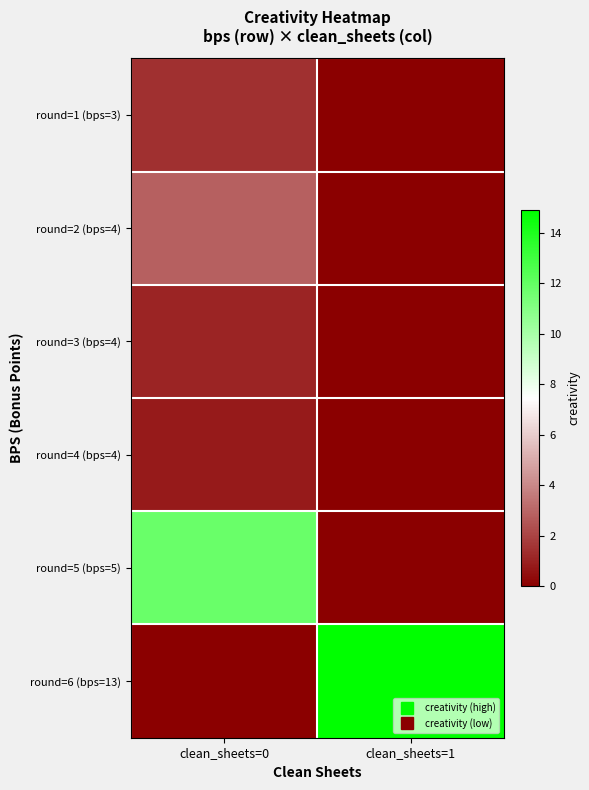

What is the difference between the highest and lowest values at clean_sheets=1?

14.9